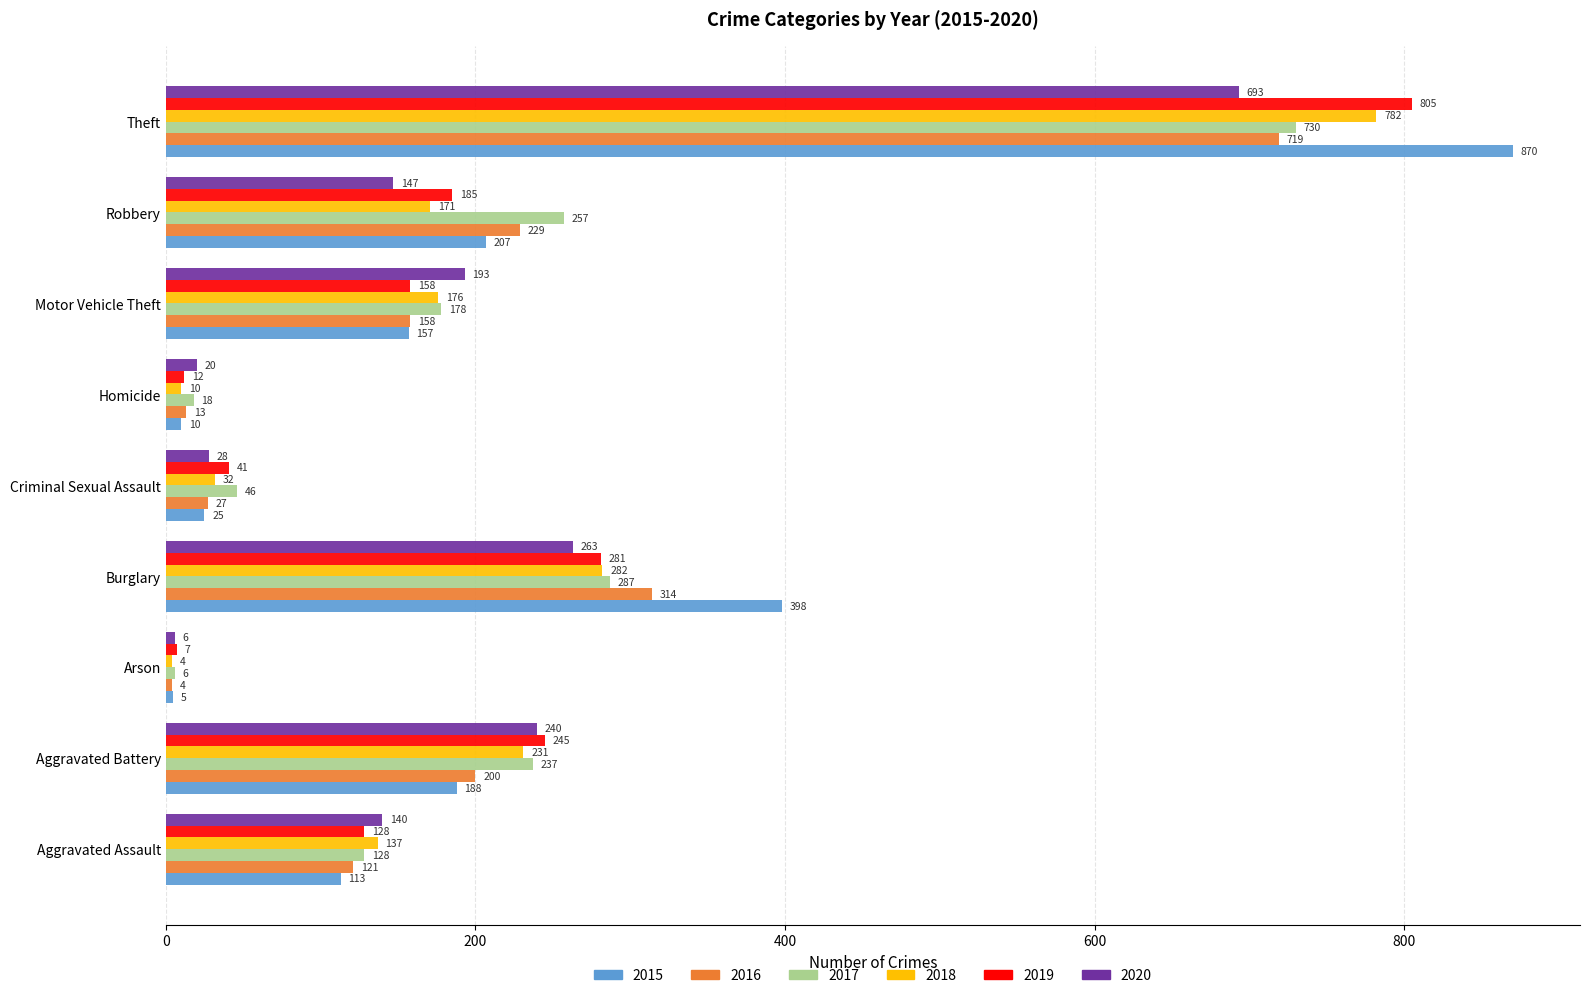

What is the highest value of the 2015 series?

870